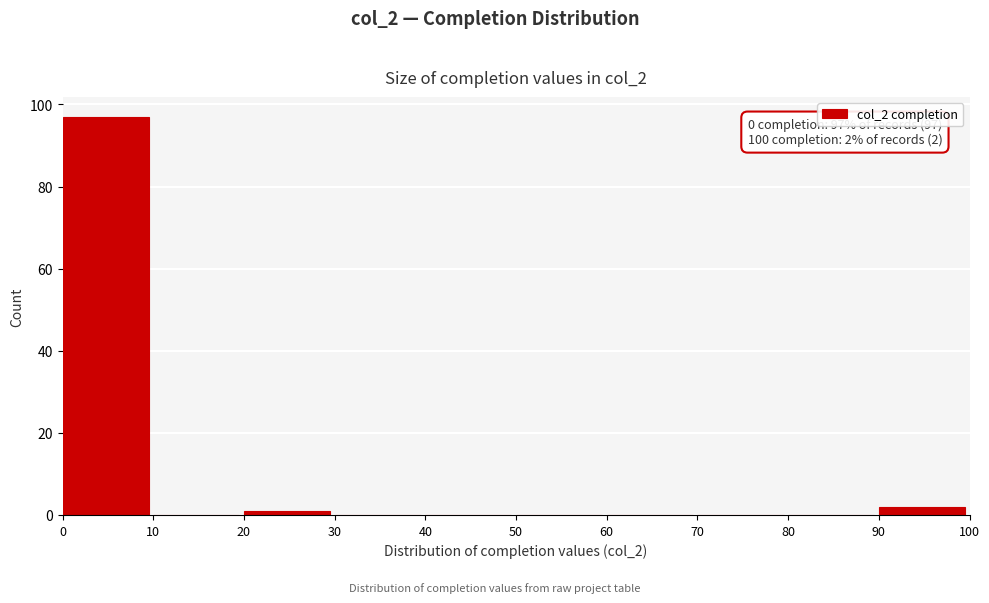

Which range on the x-axis has the tallest bar?

0 to 10